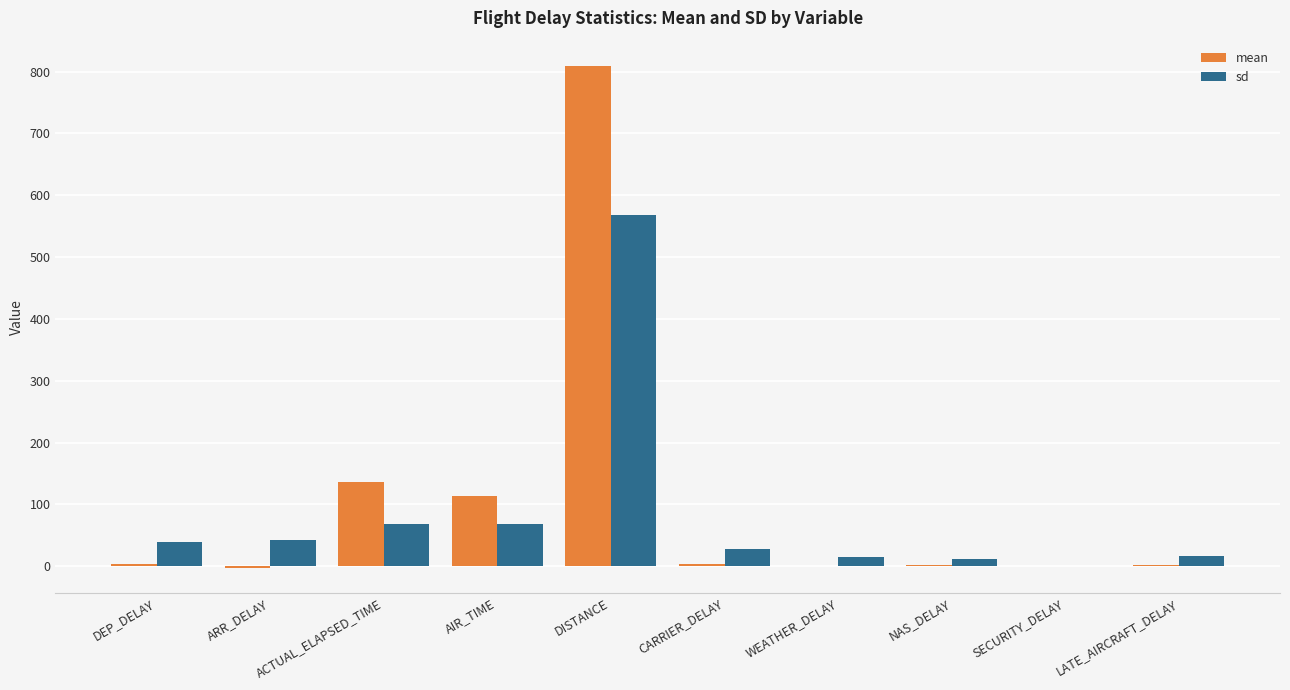

True or false: sd has a value of 68.2 at DEP_DELAY.

False